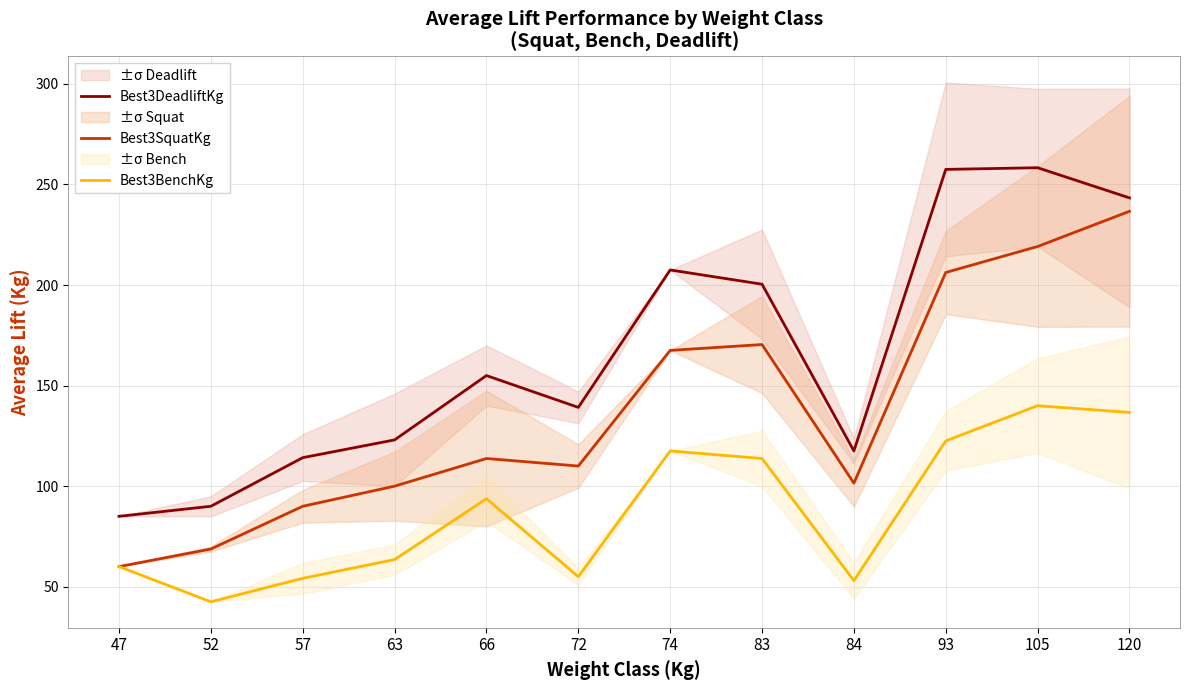

At which label is Best3DeadliftKg closest to 171?

66